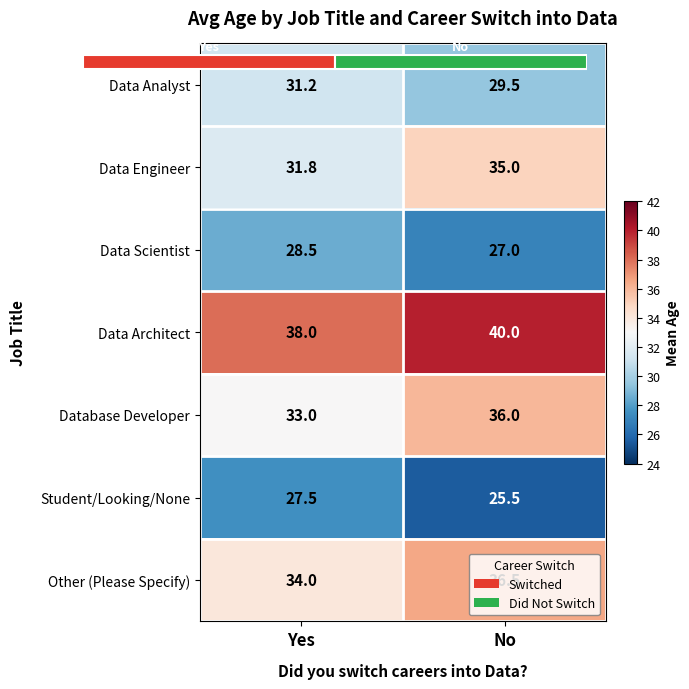

Rank the series at No from lowest to highest value.

Student/Looking/None, Data Scientist, Data Analyst, Data Engineer, Database Developer, Other (Please Specify), Data Architect